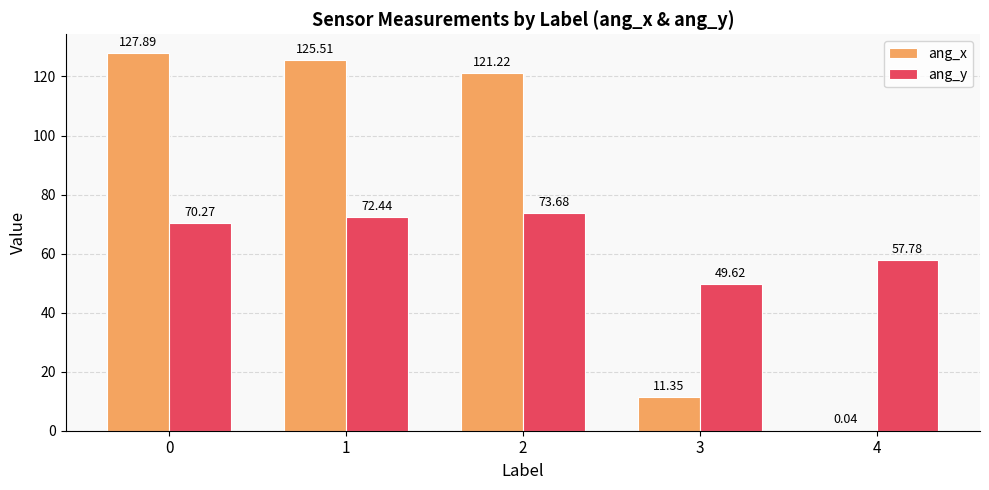

At which label does ang_y reach its peak?

2